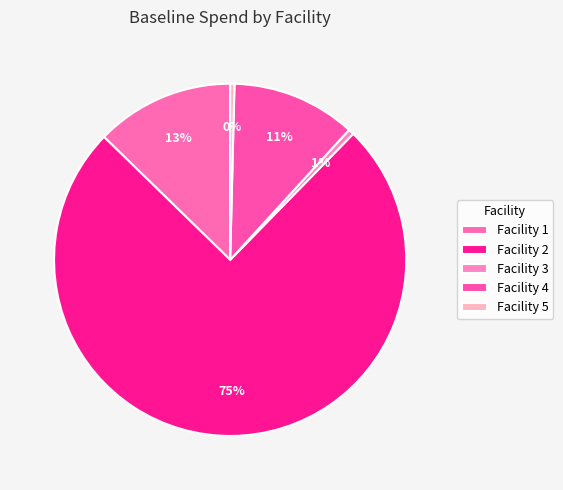

How many slices are in this pie chart?

5